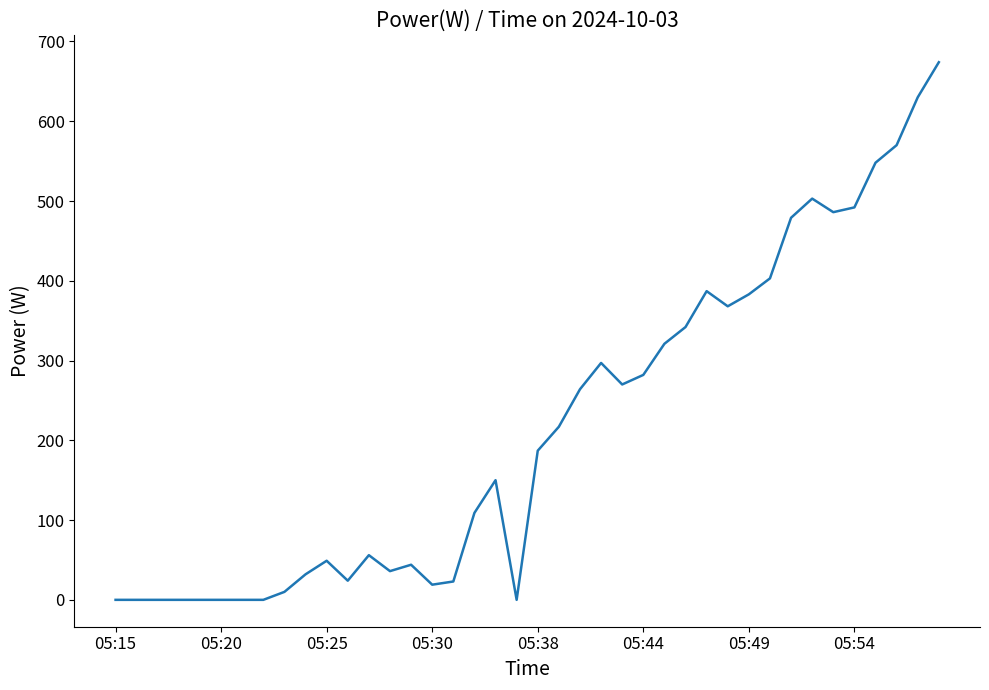

What is the maximum value shown in the chart?

674